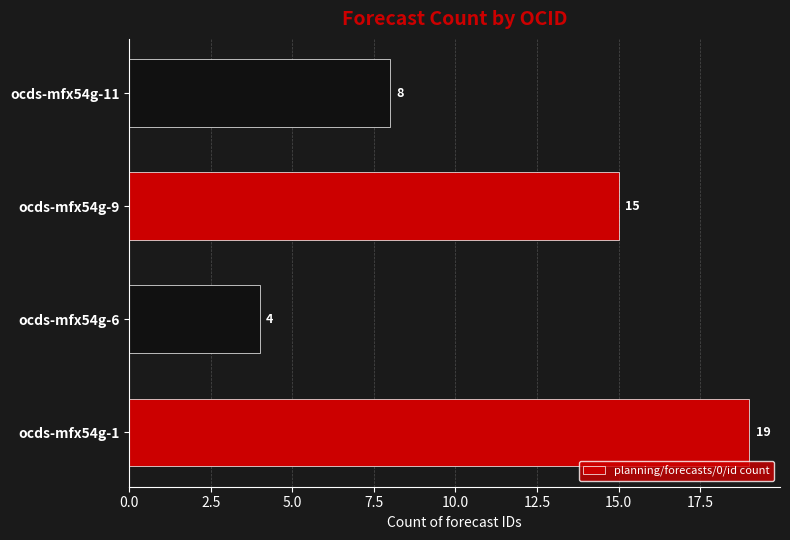

Rank the categories by value from highest to lowest.

ocds-mfx54g-1, ocds-mfx54g-9, ocds-mfx54g-11, ocds-mfx54g-6